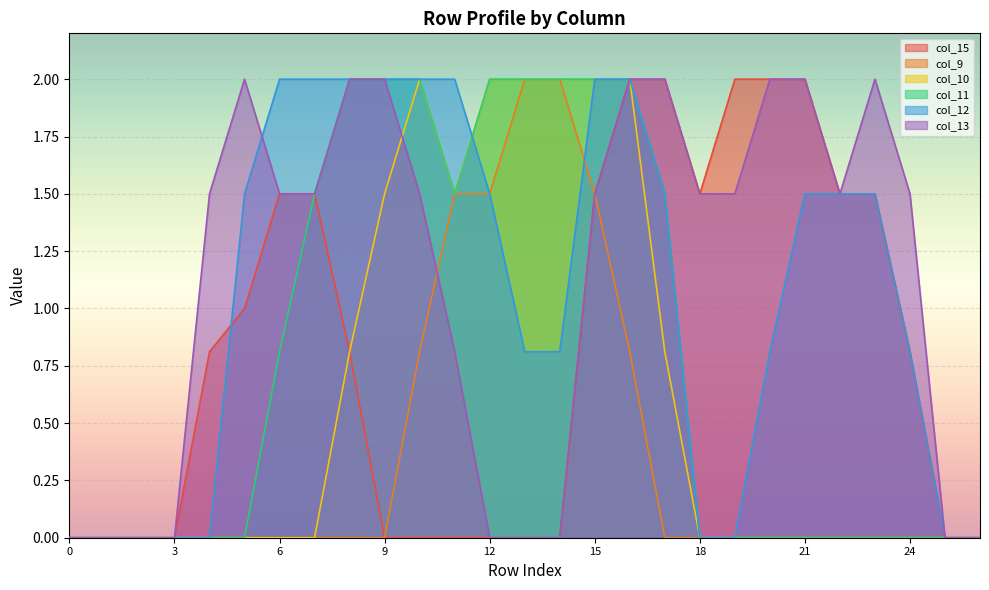

What is the value of the col_11 point at the 18th from the left?

1.5